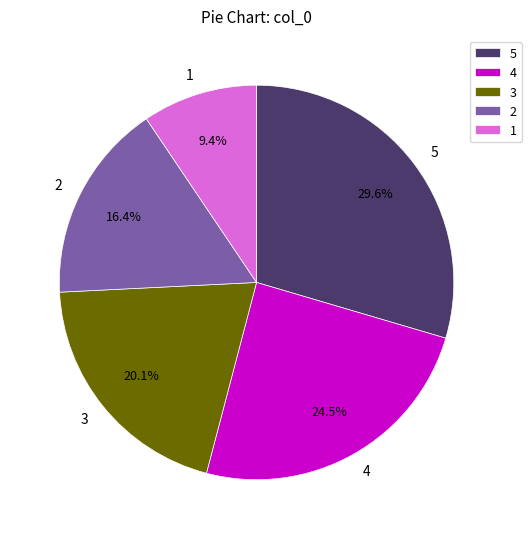

How many slices are in this pie chart?

5